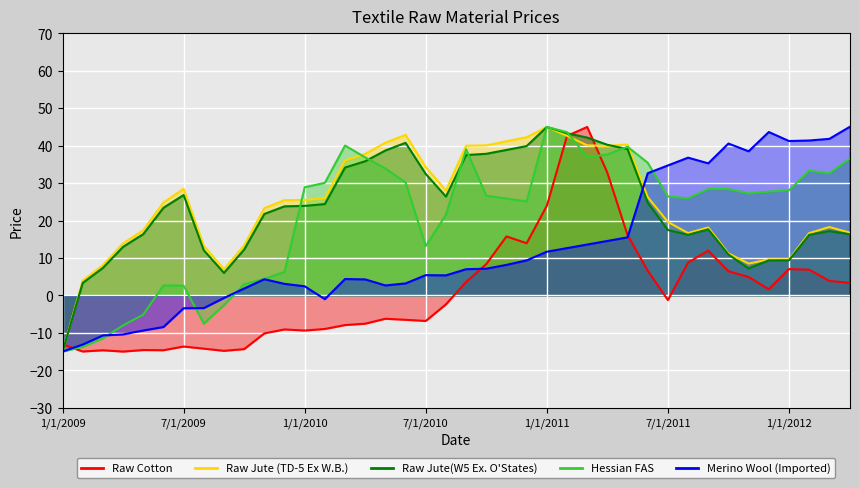

True or false: Raw Cotton and Raw Jute (TD-5 Ex W.B.) cross at least once.

True